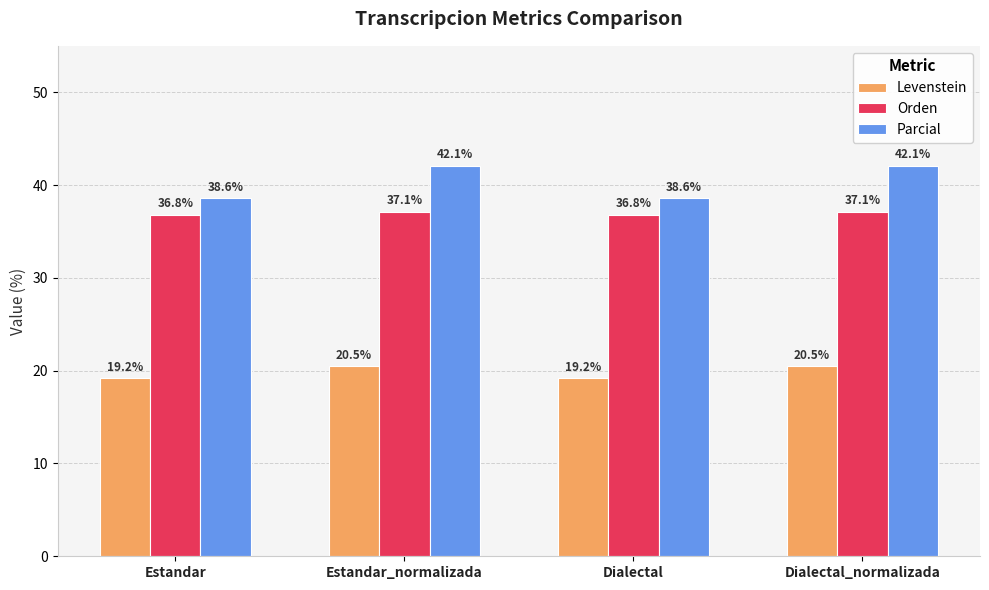

Does the chart contain stacked bars?

No